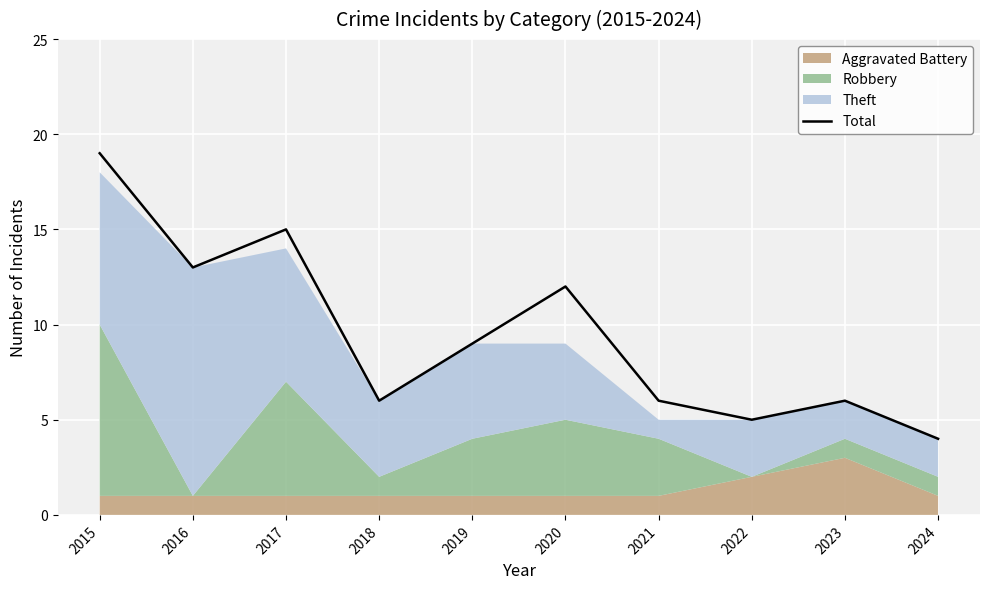

What is the value of the 2nd point from the left?

13